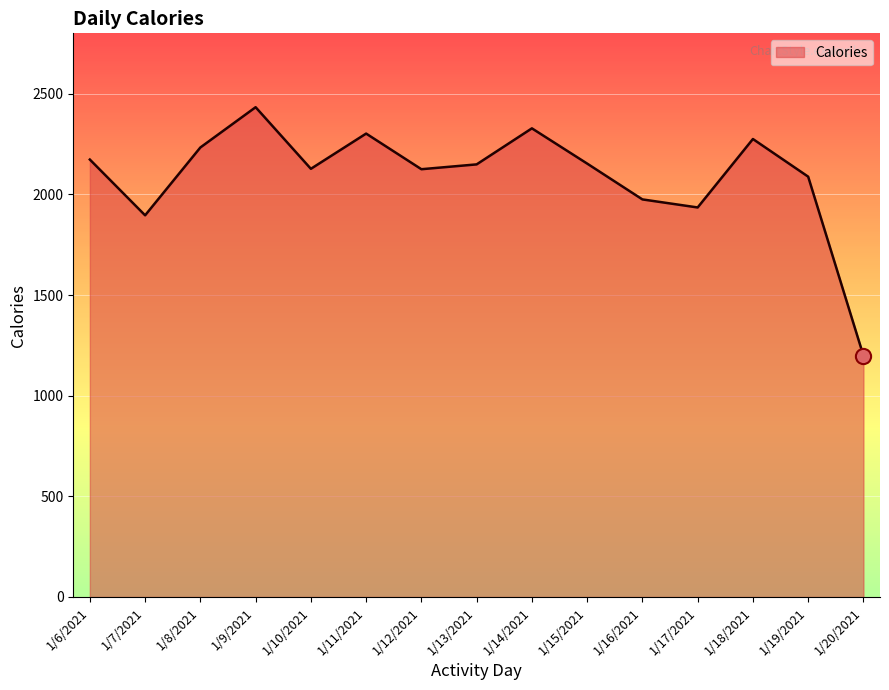

Approximately how many times larger is the value at 1/12/2021 compared to 1/6/2021?

1.0